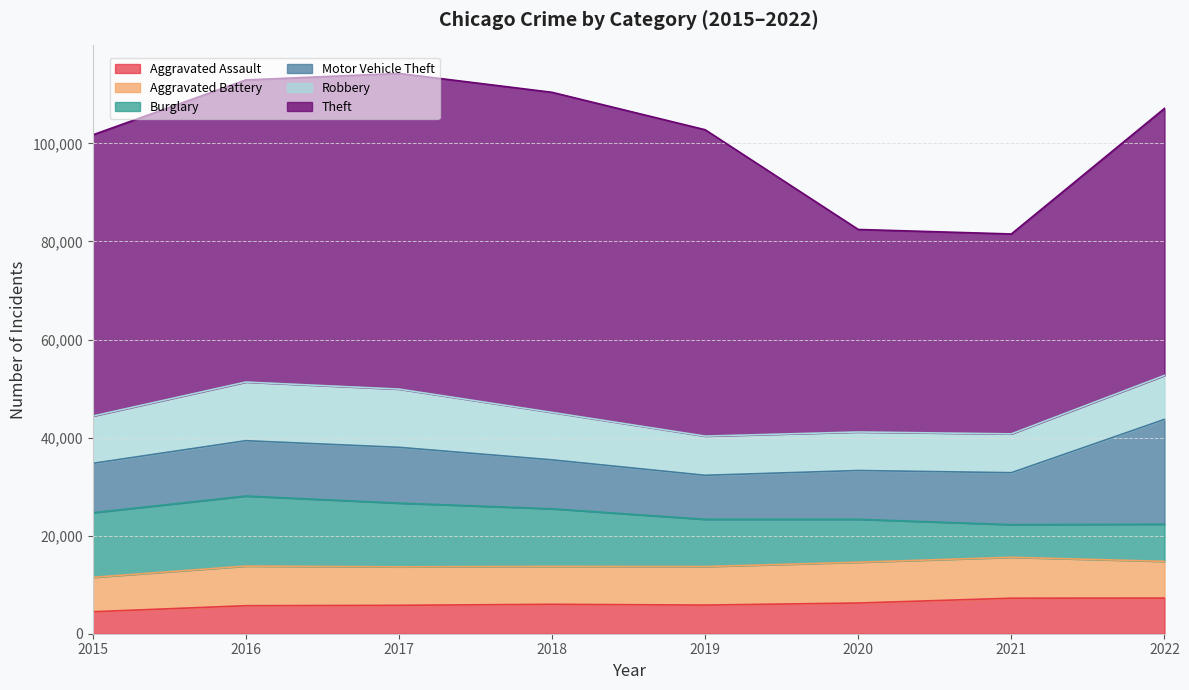

Is the value of Burglary at 2018 greater than the value of Aggravated Battery at 2020?

Yes